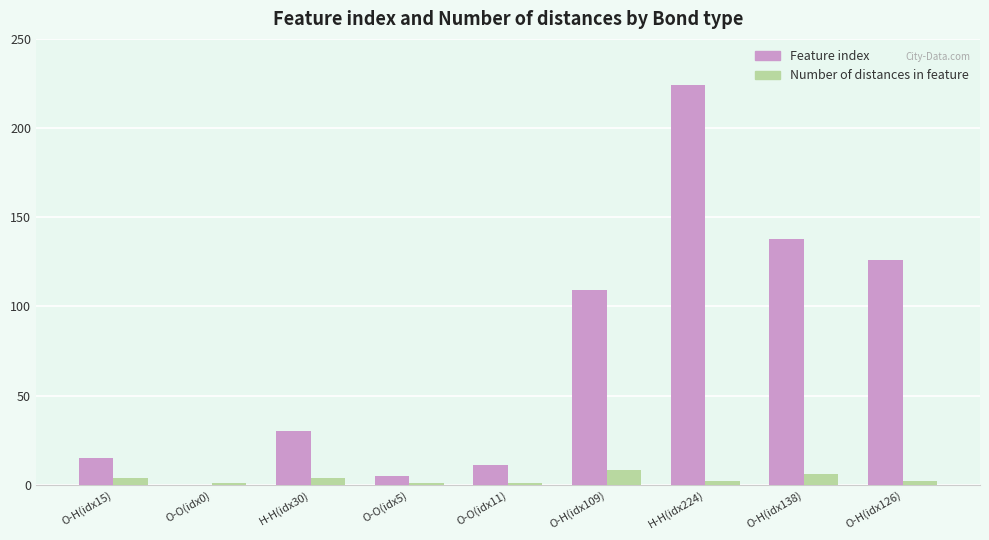

Between O-O(idx5) and O-H(idx126), which series saw the biggest shift?

Feature index